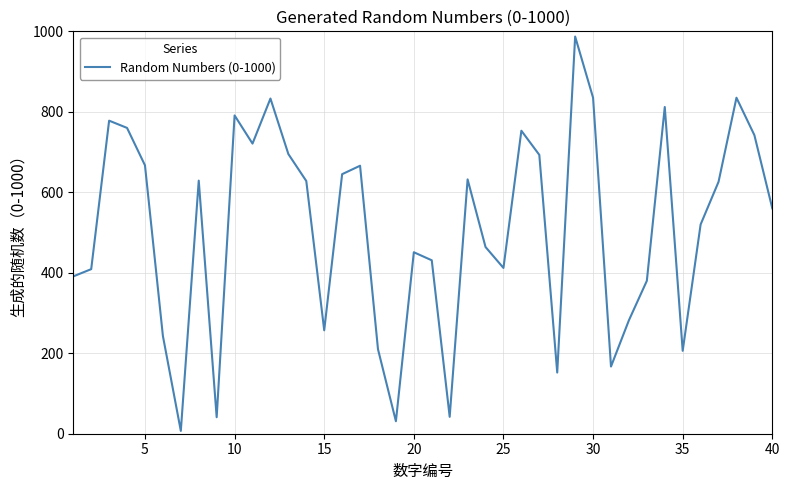

How many series are shown in this chart?

1